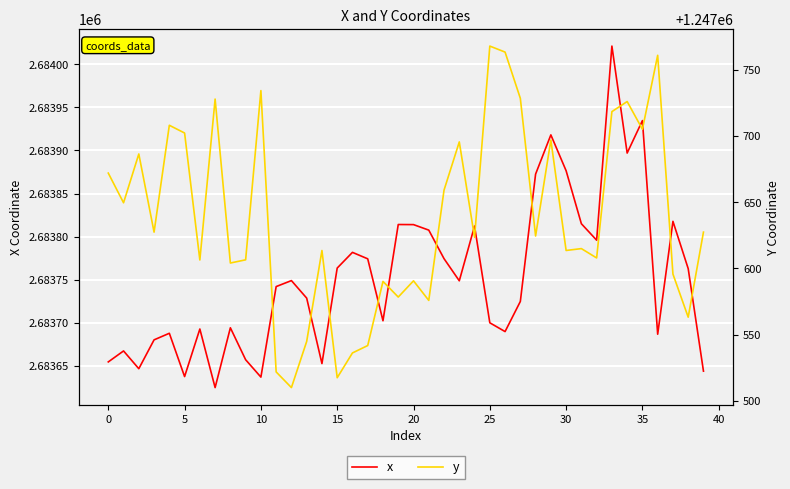

What is the label of the 37th point from the left?

36